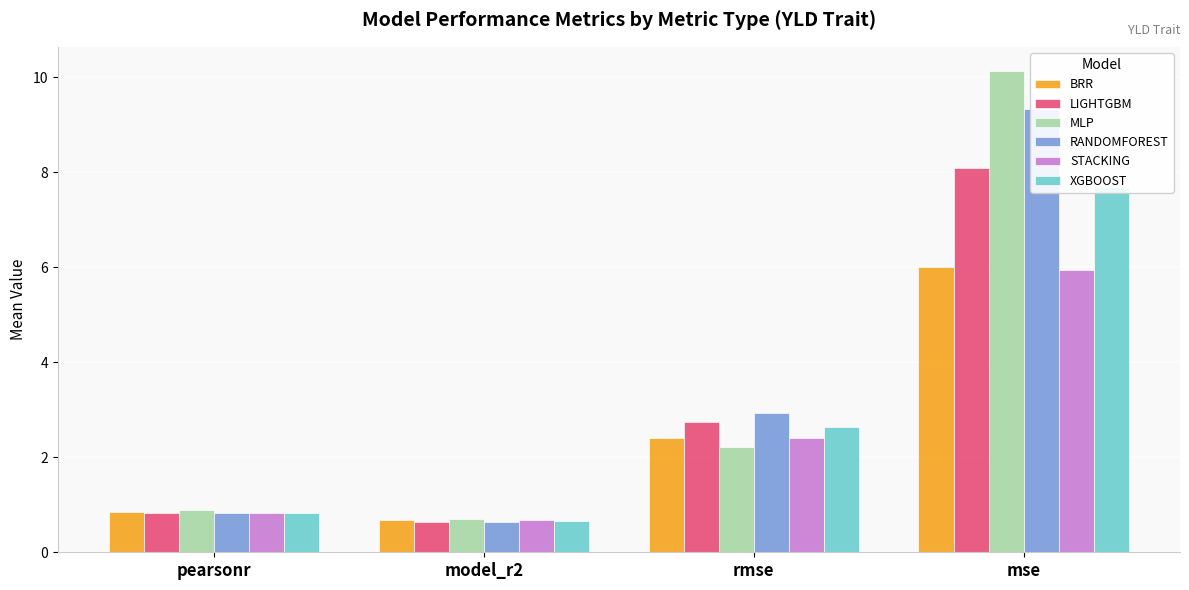

How many values in the BRR series are below 2?

2